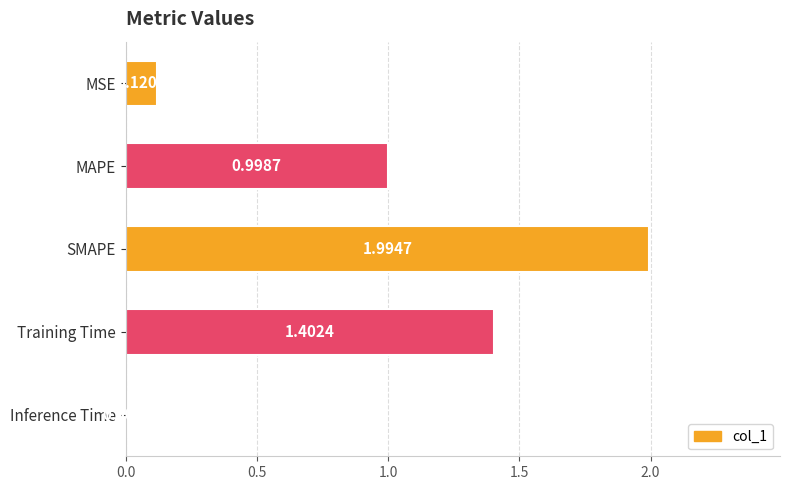

Between MAPE and MSE, which is larger?

MAPE